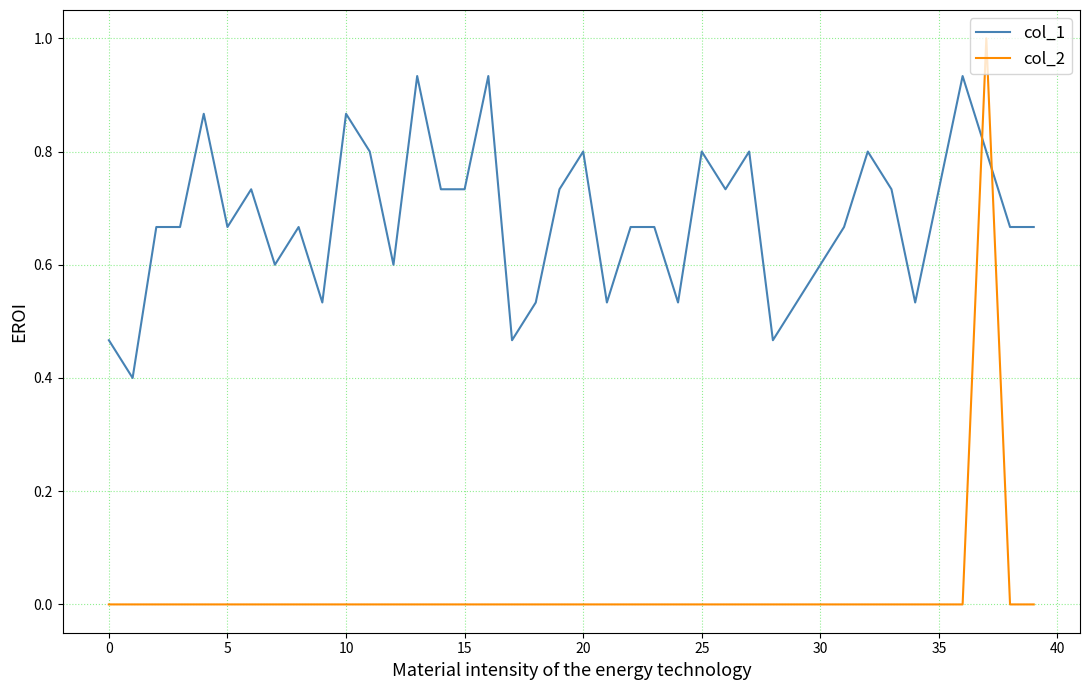

Which series has the largest total across all categories?

col_1